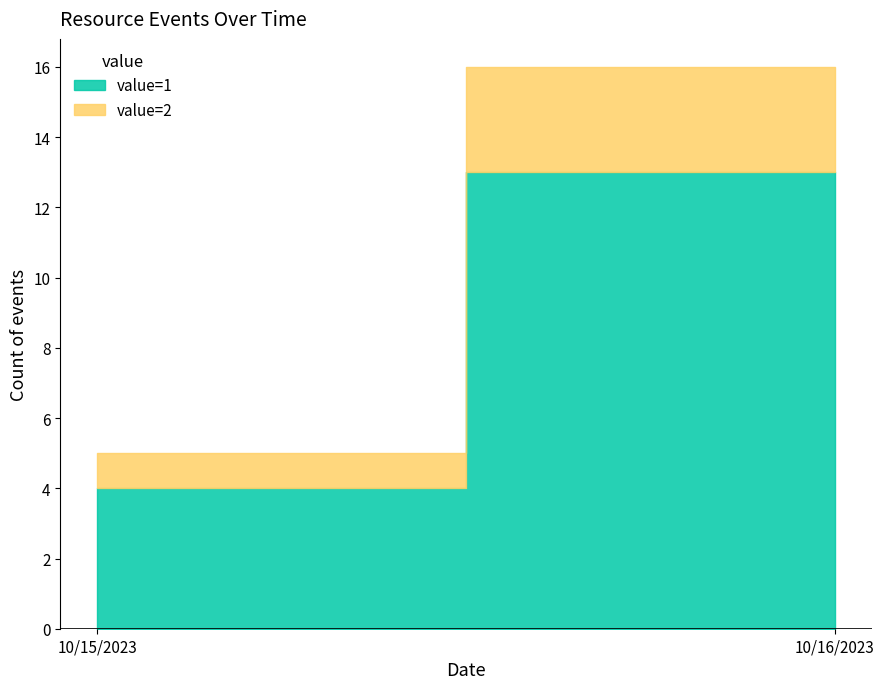

True or false: value=1 has a value of 4 at 10/15/2023.

True